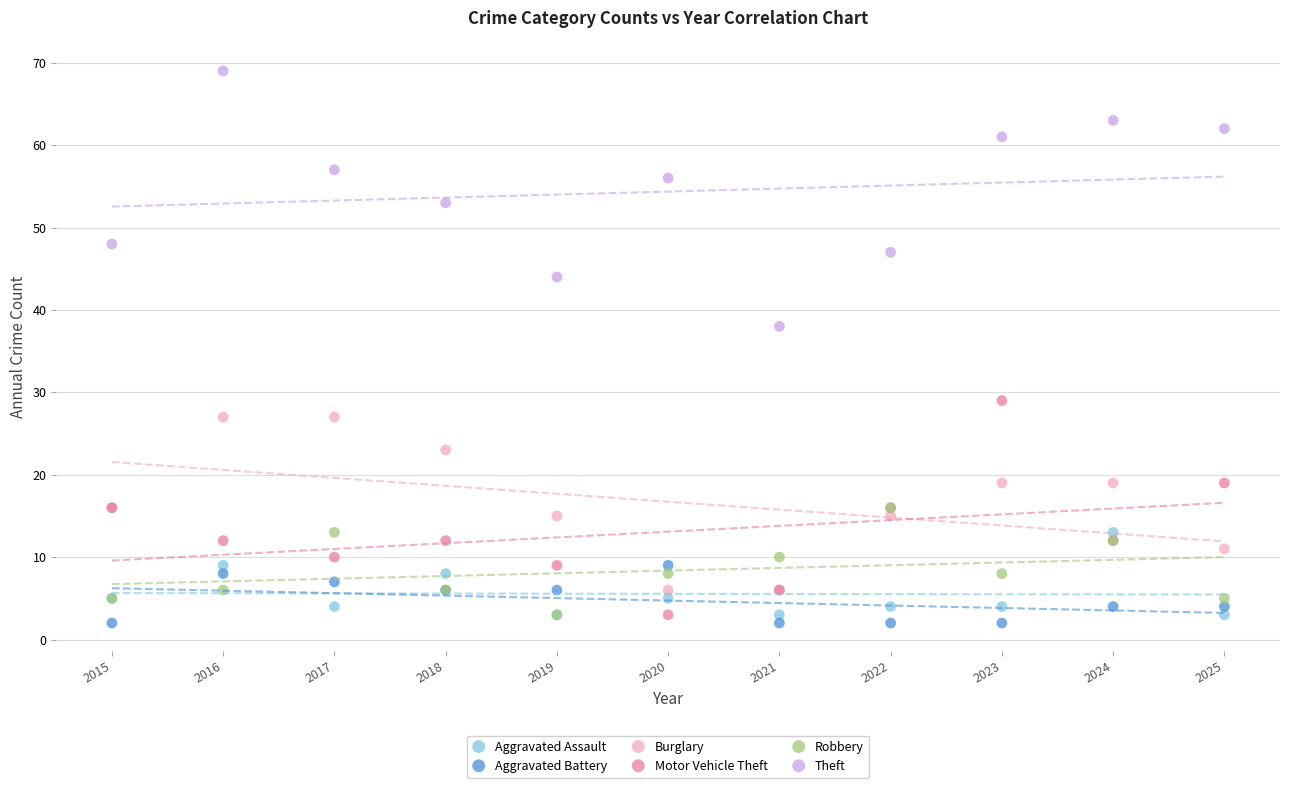

Across all series, what Y value is closest to 35?

38